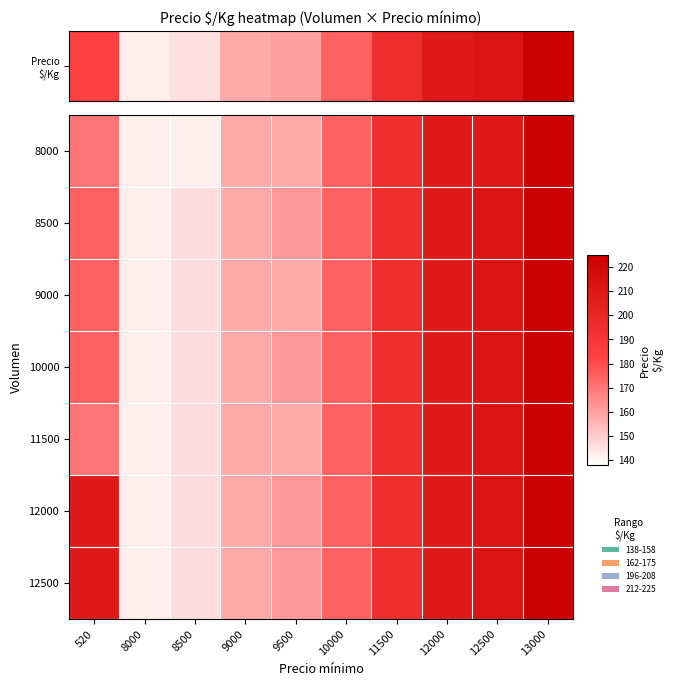

Reading right to left, transcribe all the data shown in this chart.

8000: 13000=225	12500=208	12000=208	11500=196	10000=175	9500=158	9000=158	8500=142	8000=142	520=170
8500: 13000=225	12500=212	12000=208	11500=196	10000=175	9500=162	9000=158	8500=146	8000=142	520=175
9000: 13000=225	12500=212	12000=208	11500=196	10000=175	9500=158	9000=158	8500=146	8000=142	520=175
10000: 13000=225	12500=212	12000=208	11500=196	10000=175	9500=162	9000=158	8500=146	8000=142	520=175
11500: 13000=225	12500=212	12000=208	11500=196	10000=175	9500=158	9000=158	8500=146	8000=142	520=170
12000: 13000=225	12500=212	12000=208	11500=196	10000=175	9500=162	9000=158	8500=146	8000=142	520=208
12500: 13000=225	12500=212	12000=208	11500=196	10000=175	9500=162	9000=158	8500=146	8000=142	520=208